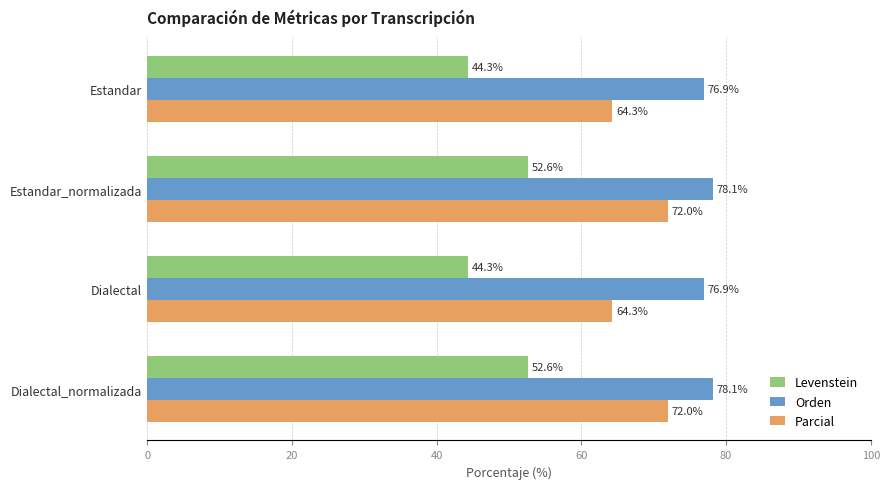

Rank the series by their average value, from highest to lowest.

Orden, Parcial, Levenstein